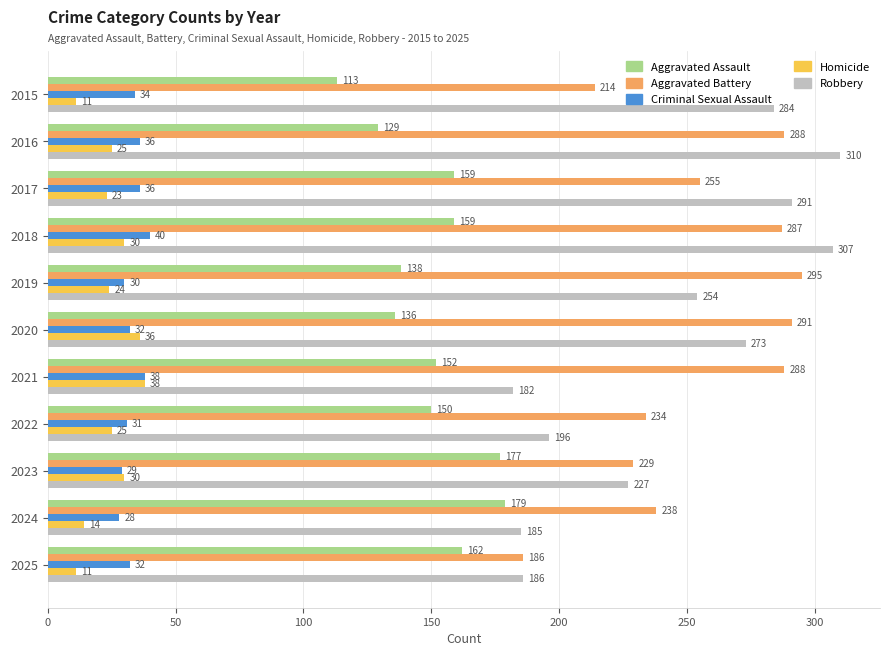

The Aggravated Battery series shows 61 at 2017. True or false?

False